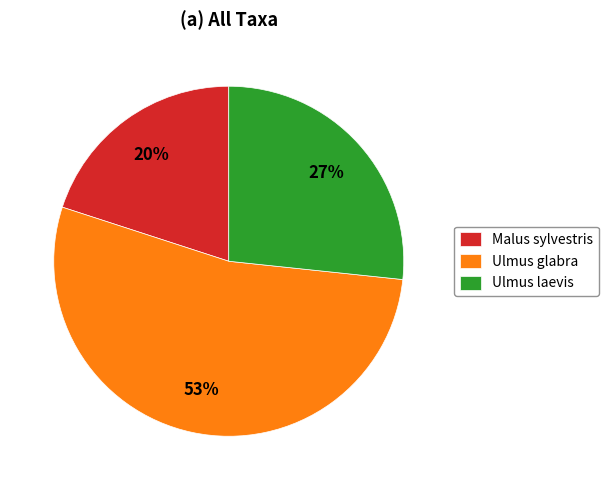

How many slices are in this pie chart?

3